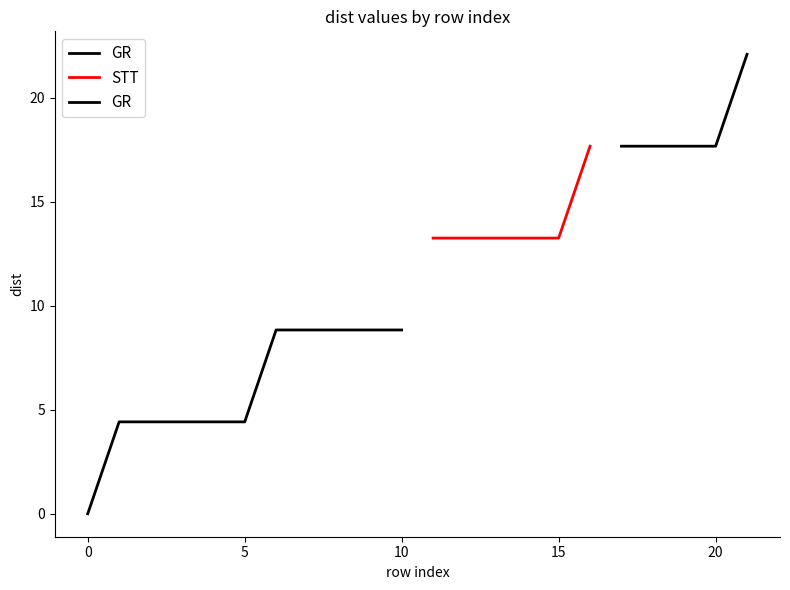

Count the number of categories in the chart.

22